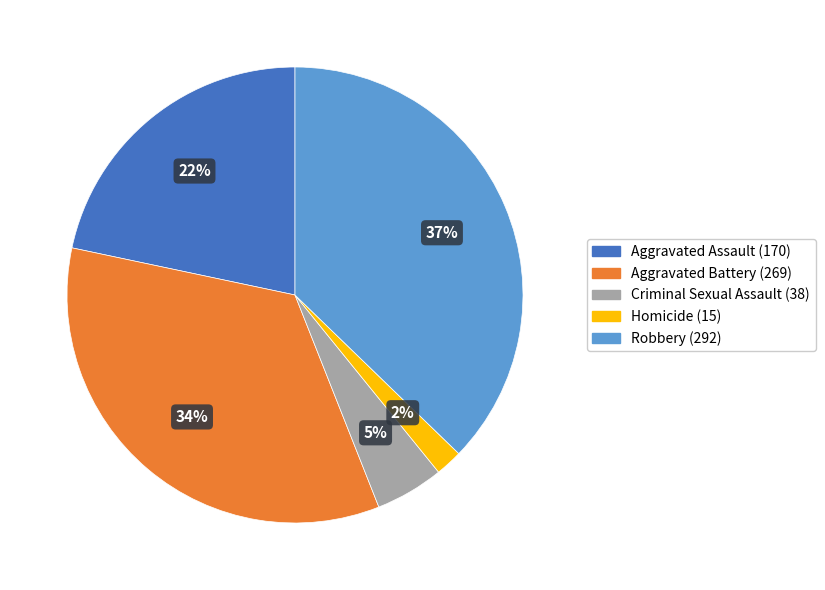

Combined, do Homicide and Robbery account for over 50%?

No